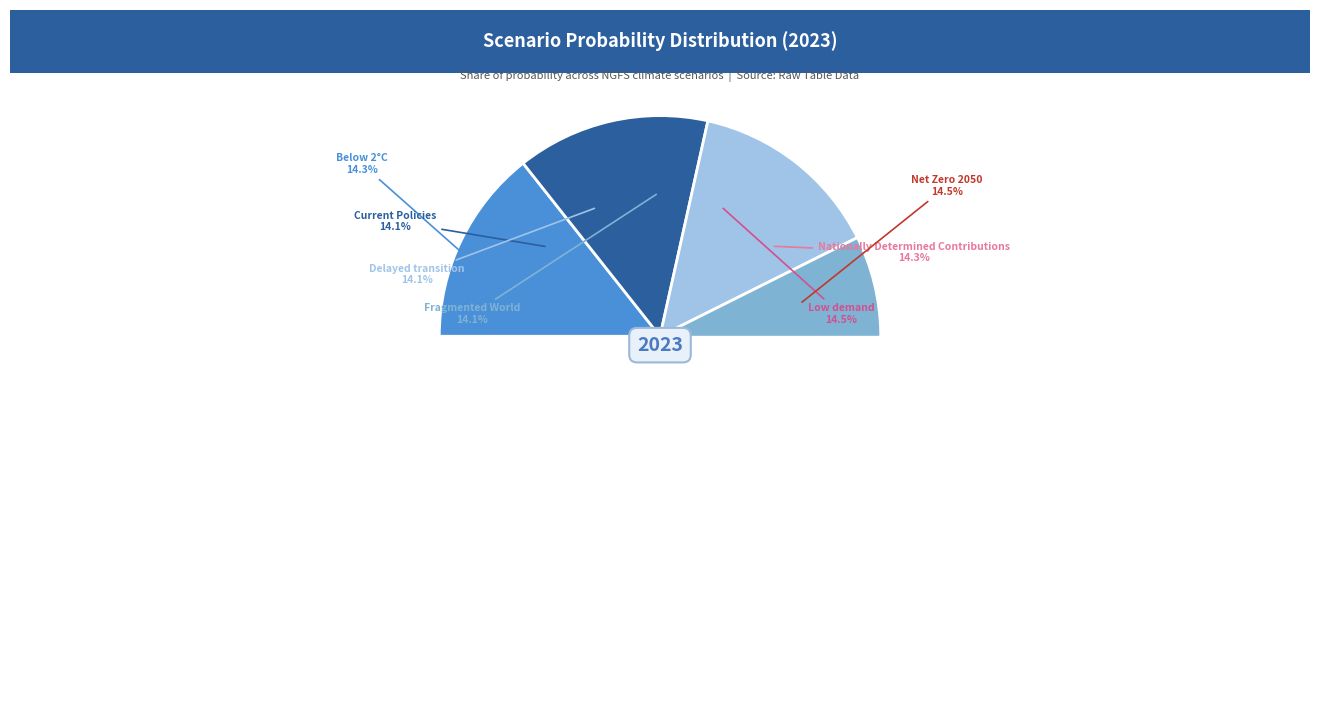

To the nearest percent, what percentage of the pie is Fragmented World?

14%